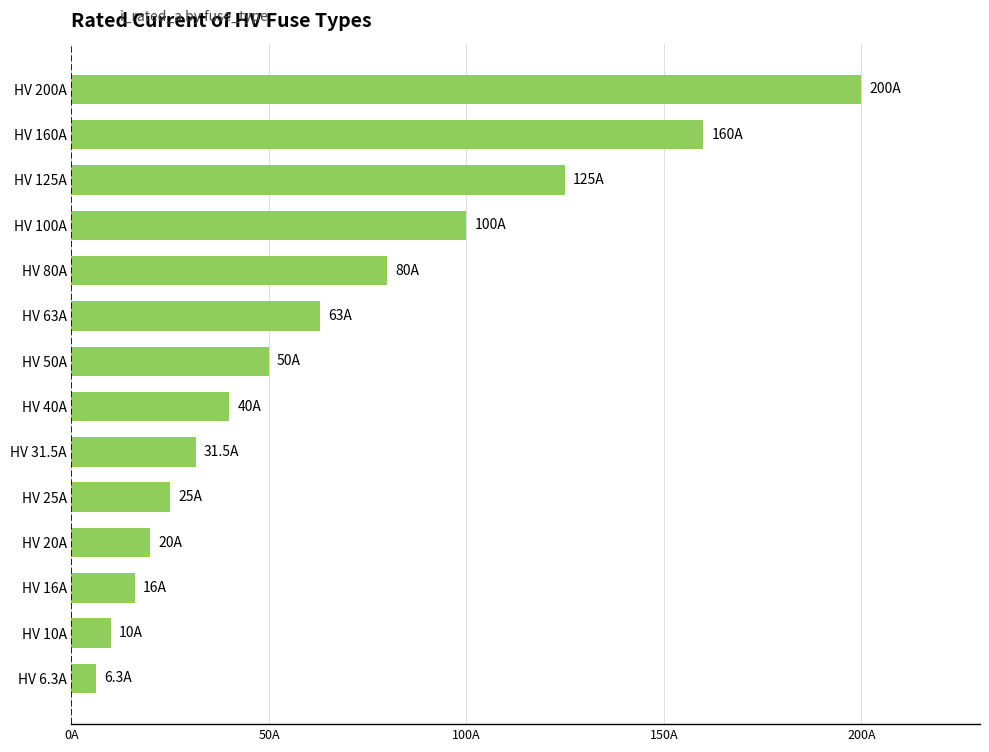

What is the minimum value shown in the chart?

6.3